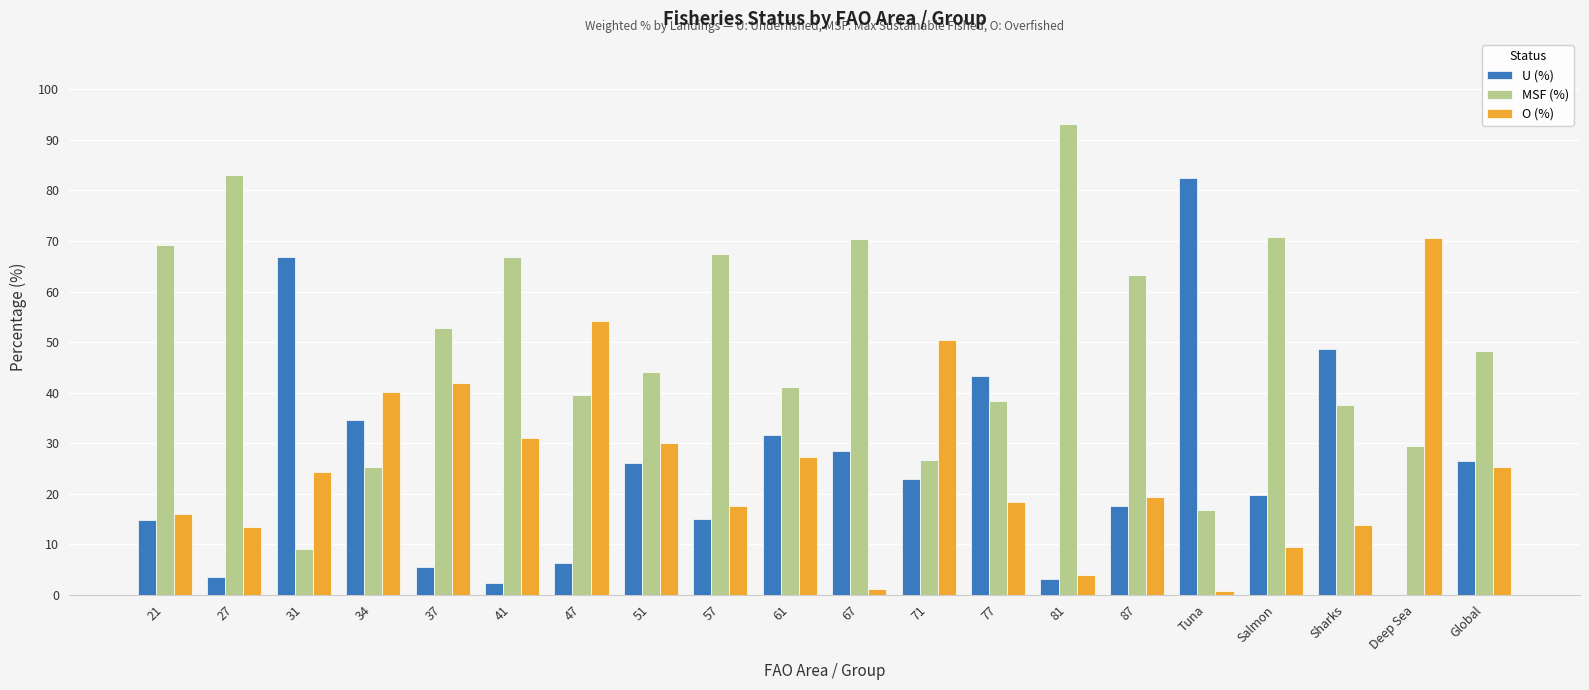

Which category has the highest value in the U (%) series?

Tuna